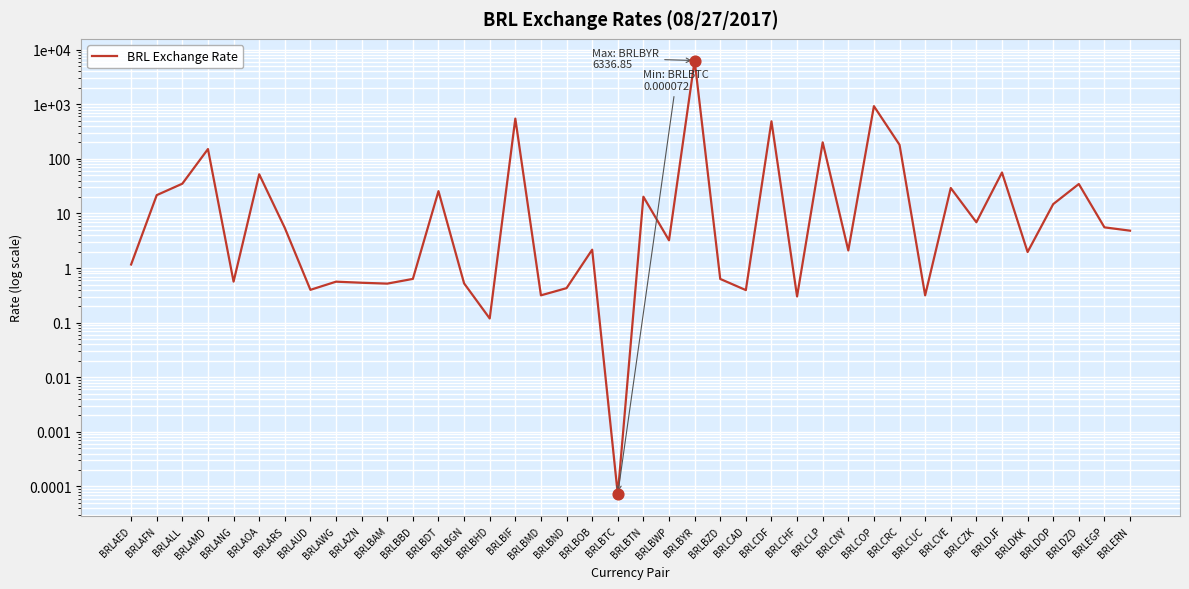

Approximately how many times larger is the value at BRLAFN compared to BRLBDT?

0.8